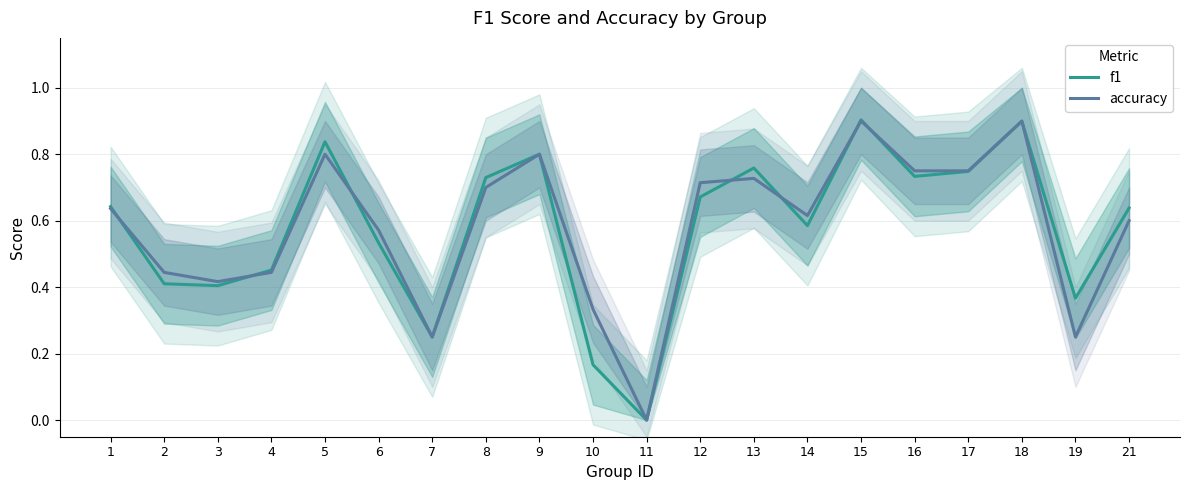

What is the average value of the f1 series?

0.6